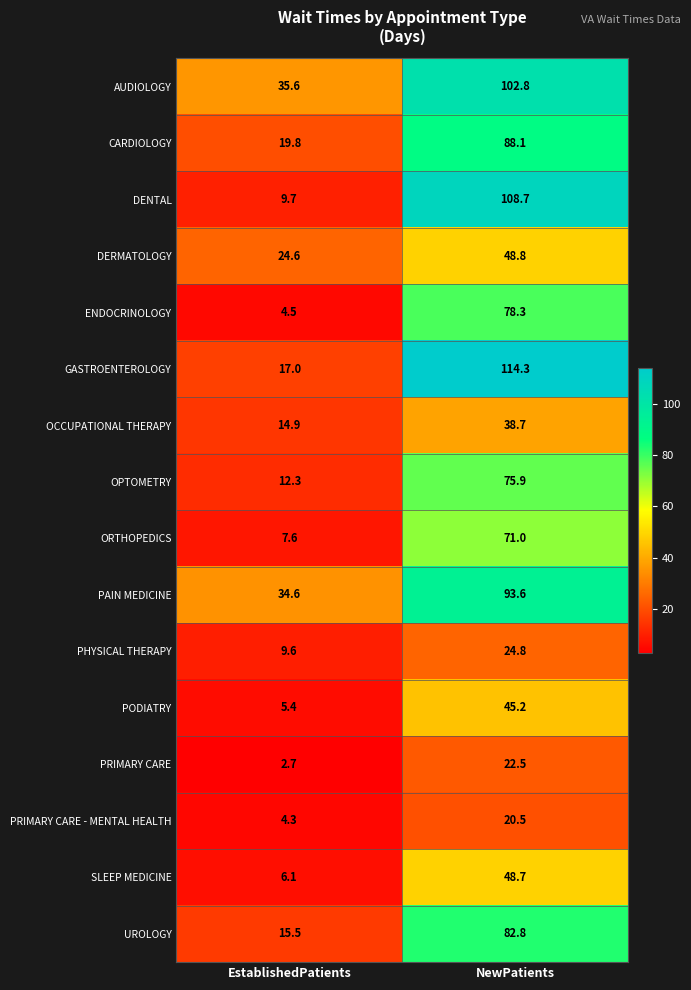

The value of PRIMARY CARE at EstablishedPatients is 2.7. True or false?

True